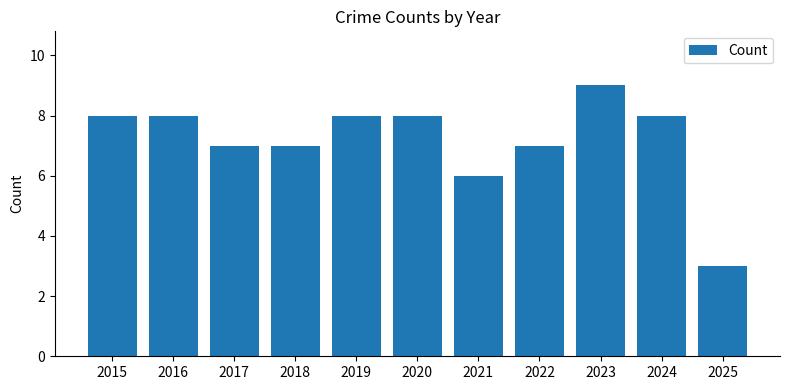

How many categories are shown in the chart?

11